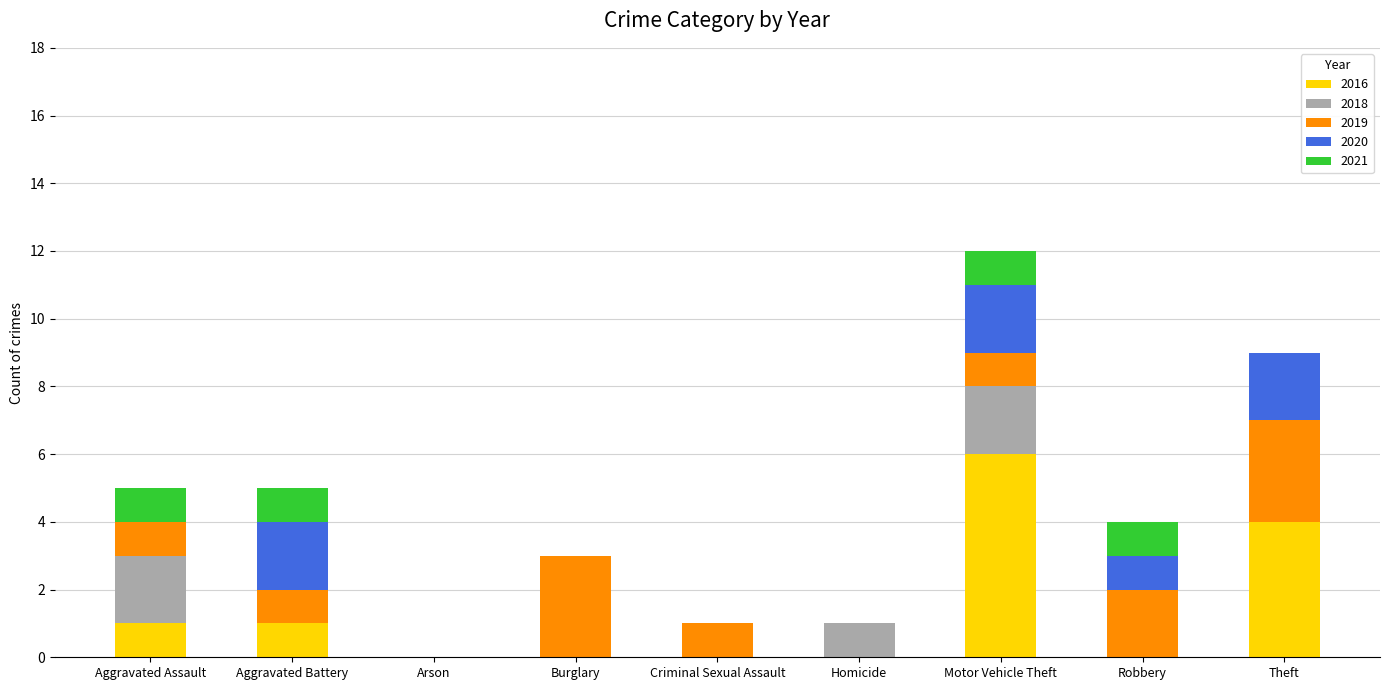

Is it true that 2016 equals 0 at Arson?

True